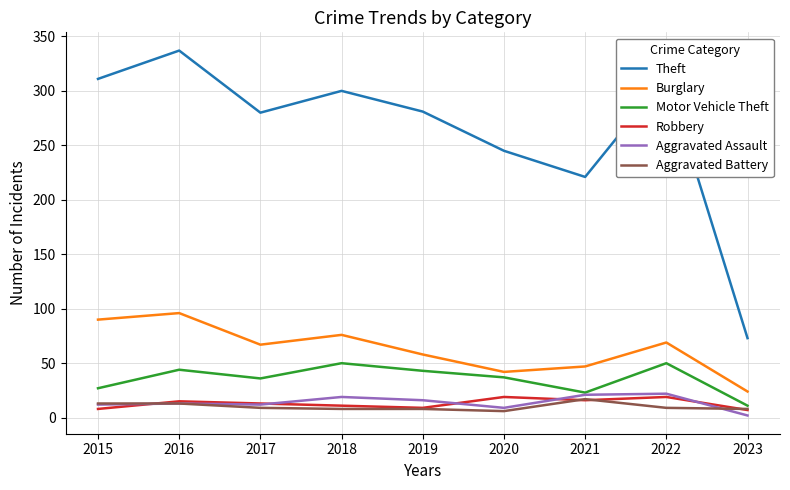

At which label is Theft closest to 205?

2021